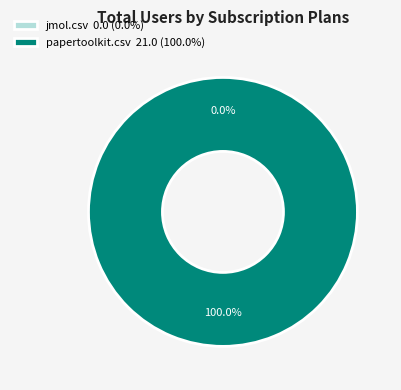

To the nearest percent, what is the difference between the papertoolkit.csv and jmol.csv slice percentages?

100%